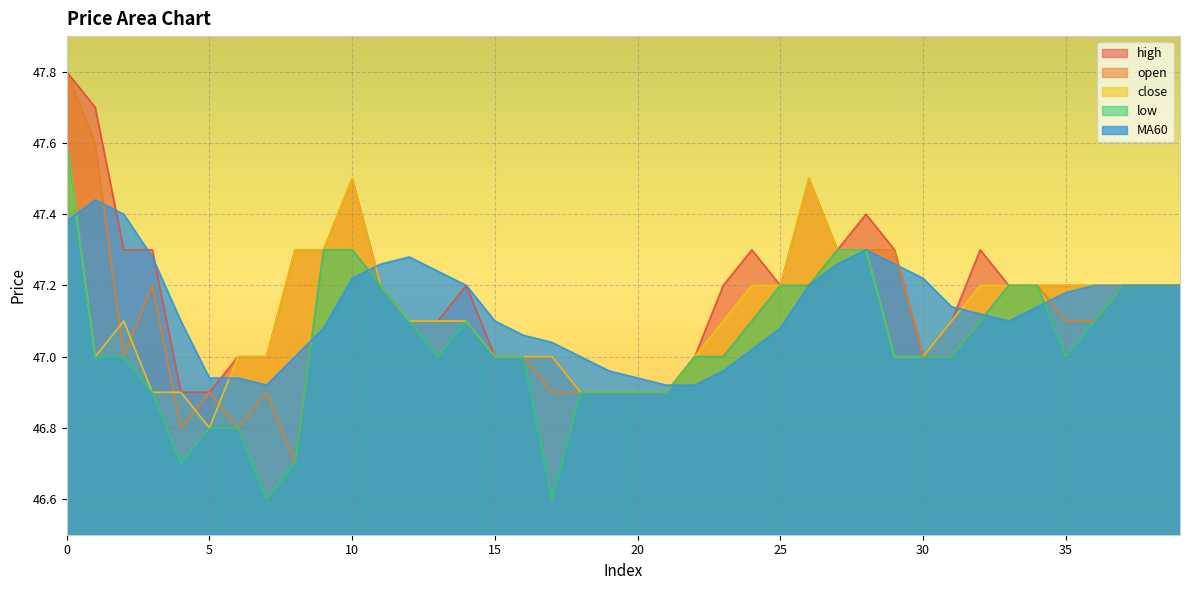

What are all the series names shown in the legend?

high, open, close, low, MA60